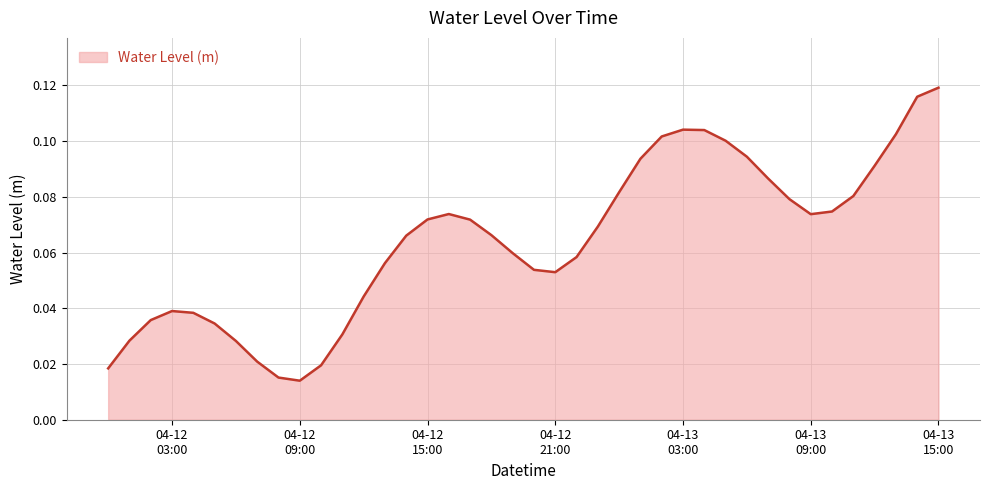

What is the label of the 24th point from the left?

2025-04-12 23:00:00